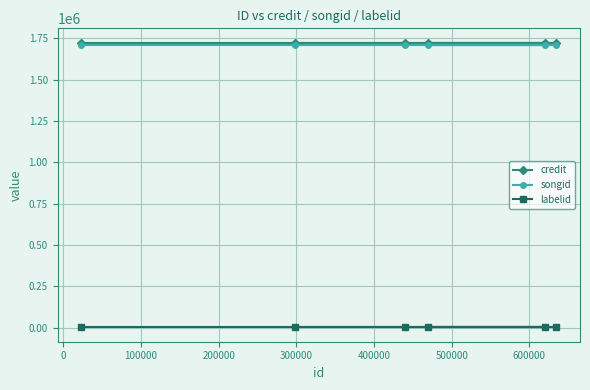

What is the minimum value for credit?

1724061